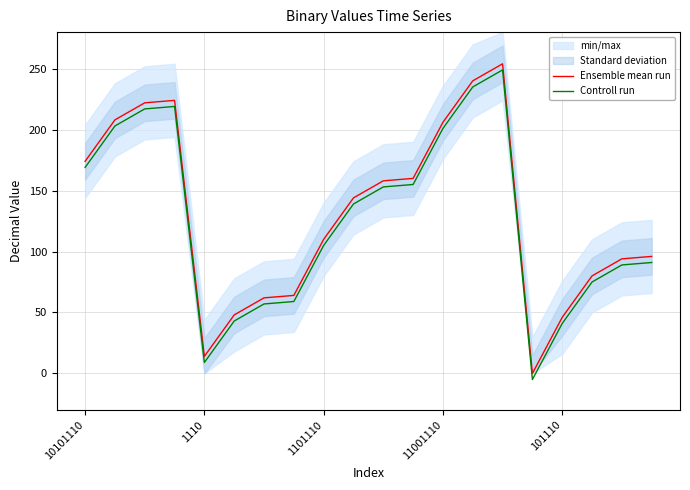

True or false: Ensemble mean run has more than 1 interior local peaks.

True